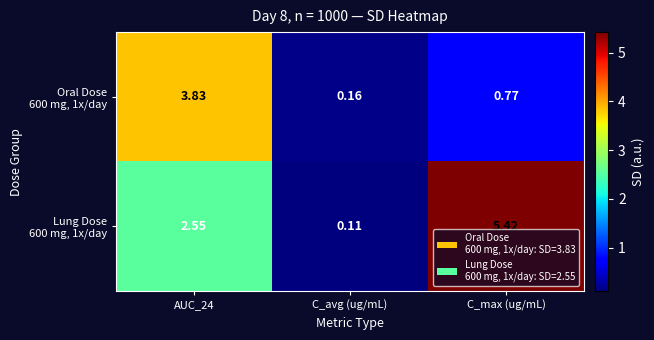

At which category is the sum across all series the highest?

AUC_24